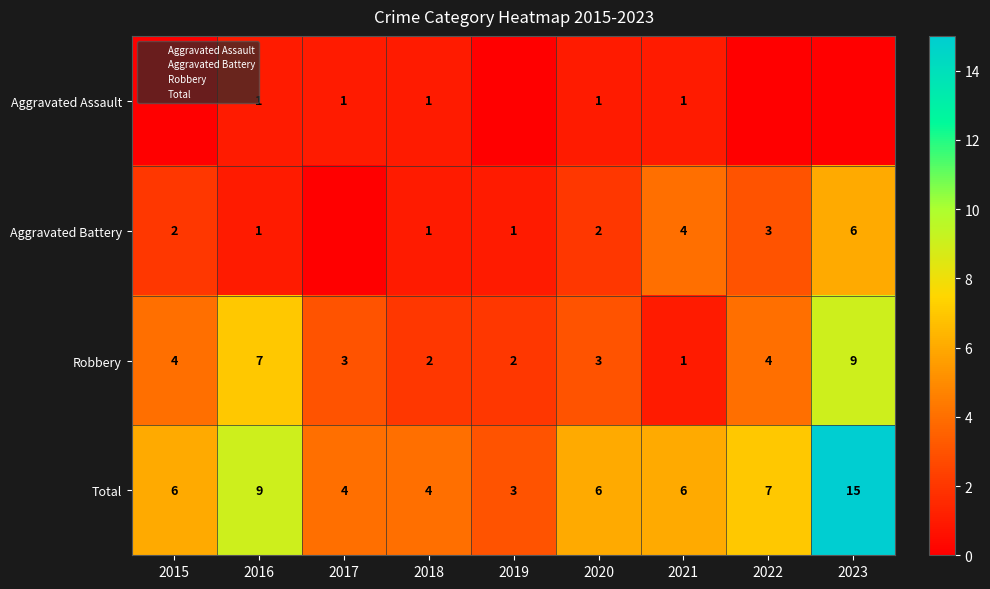

Is it true that Aggravated Assault equals 1 at 2016?

True